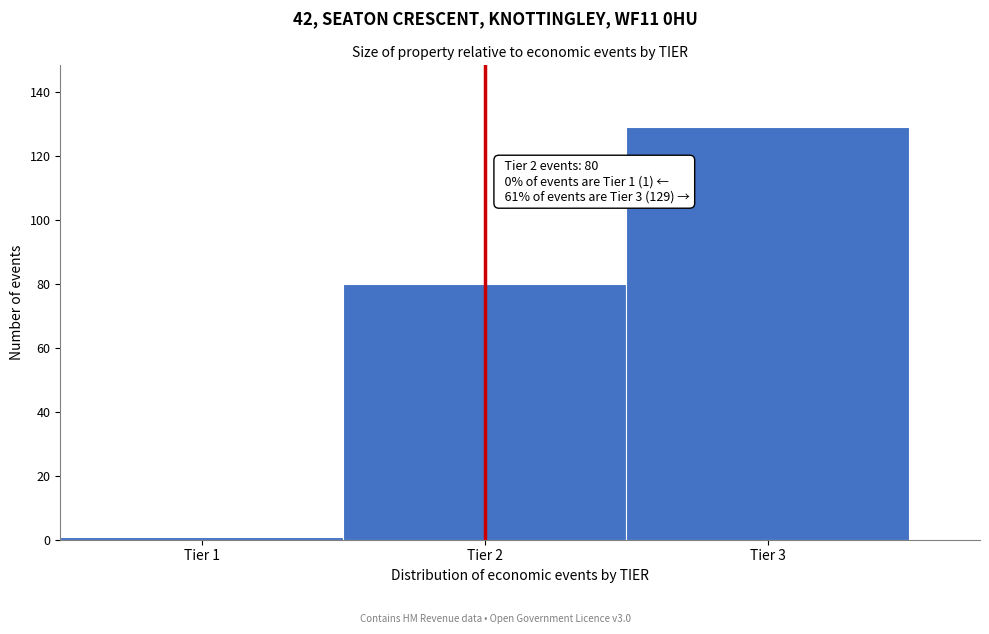

Which range on the x-axis has the tallest bar?

2.5 to 3.5